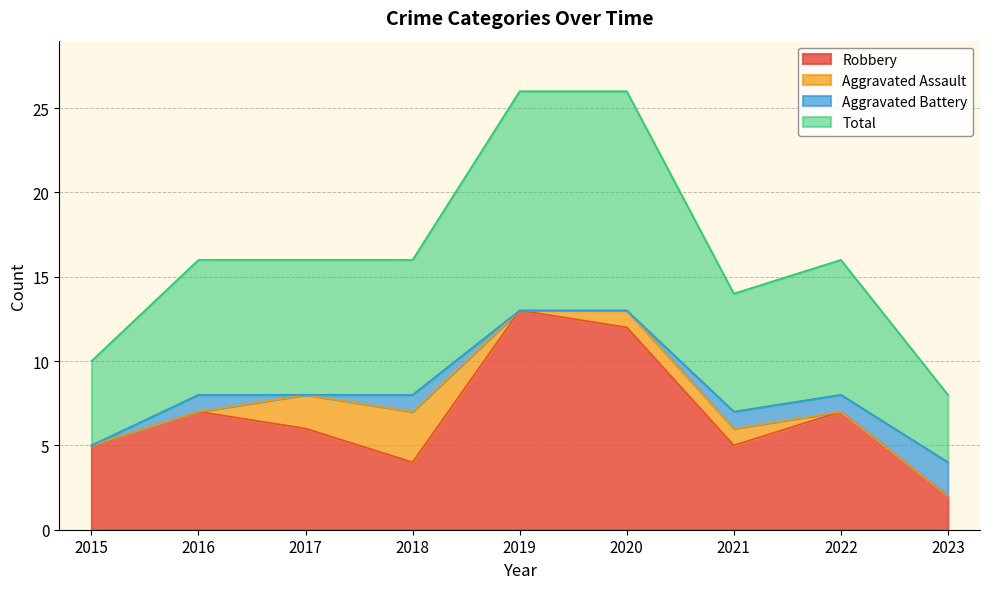

Does the chart have visible grid lines?

Yes